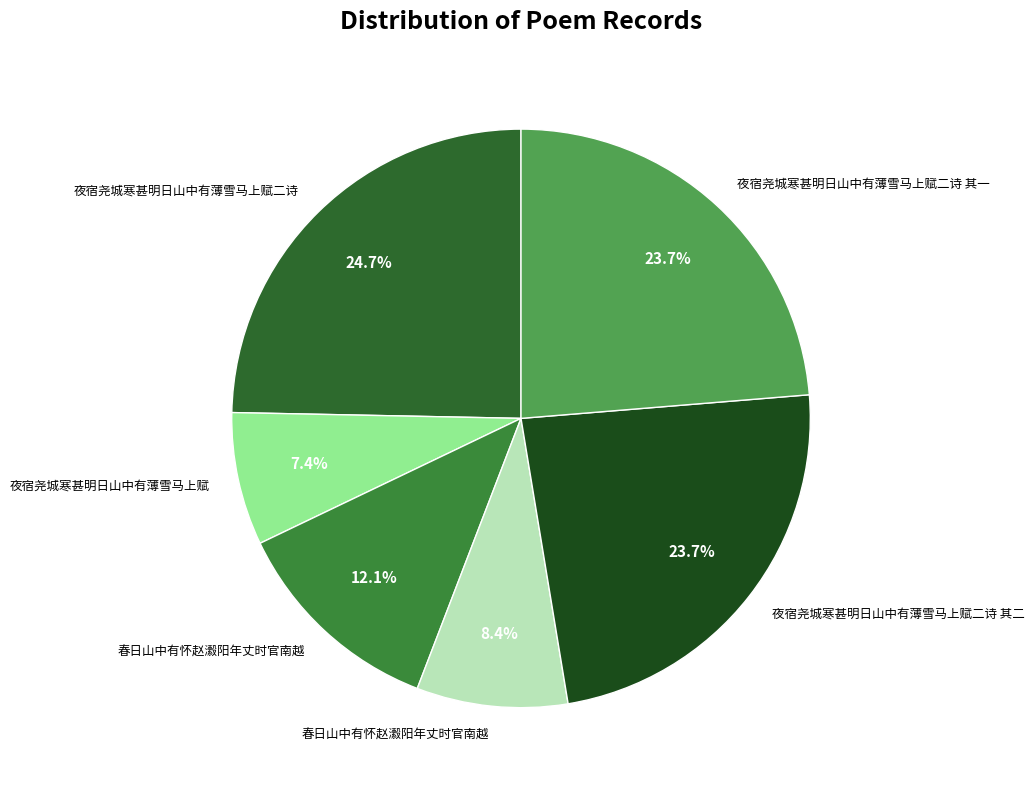

How many slices are in this pie chart?

6